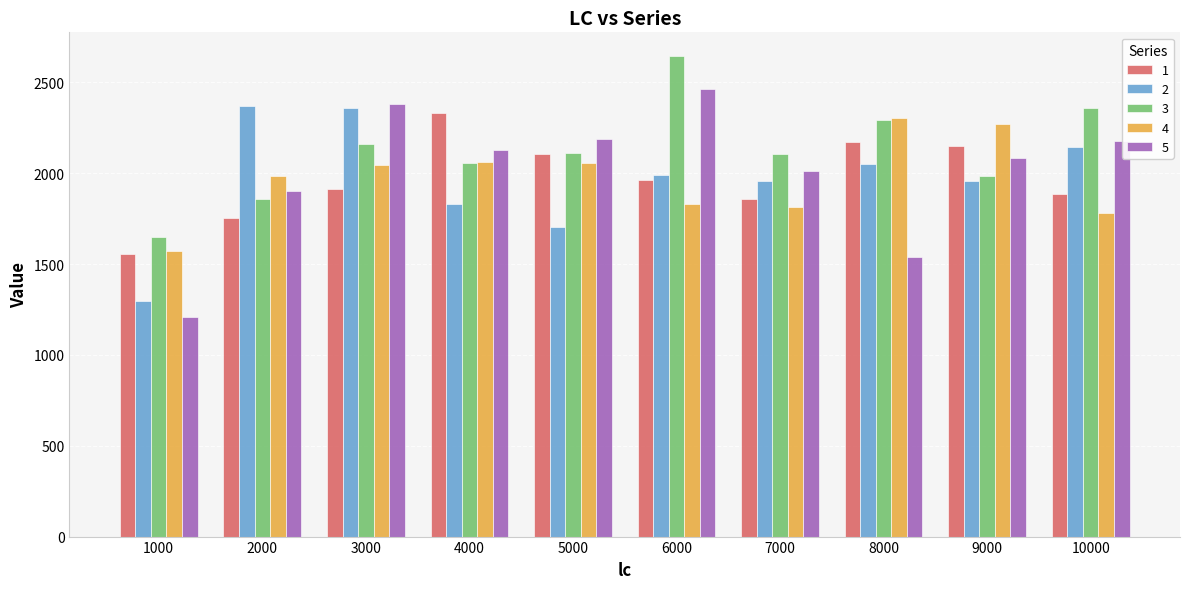

At which label does 1 reach its peak?

4000